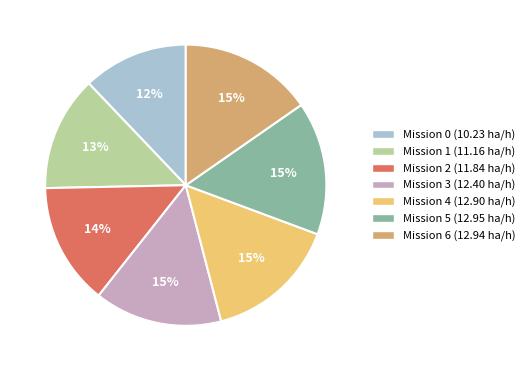

Is there any slice that represents more than half of the pie?

No